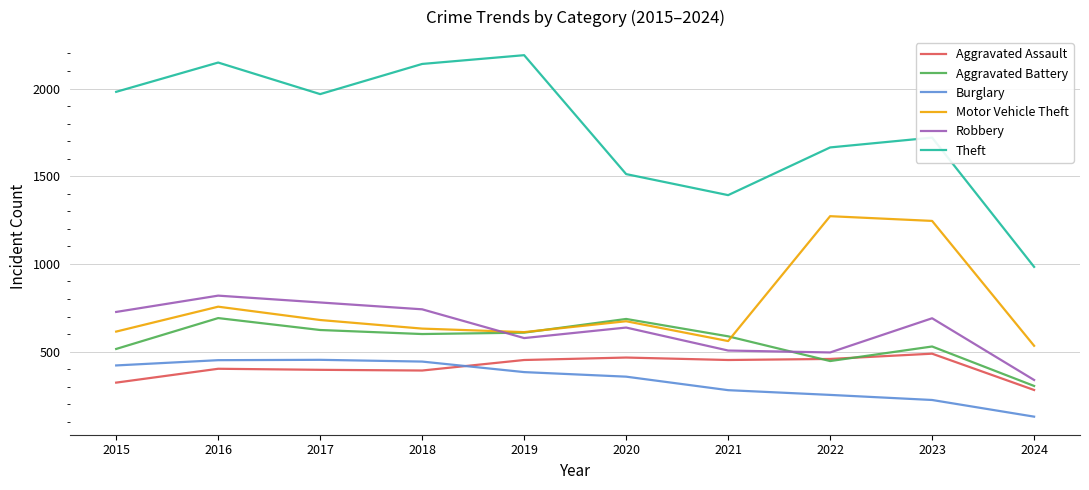

What is the maximum value for Robbery?

819